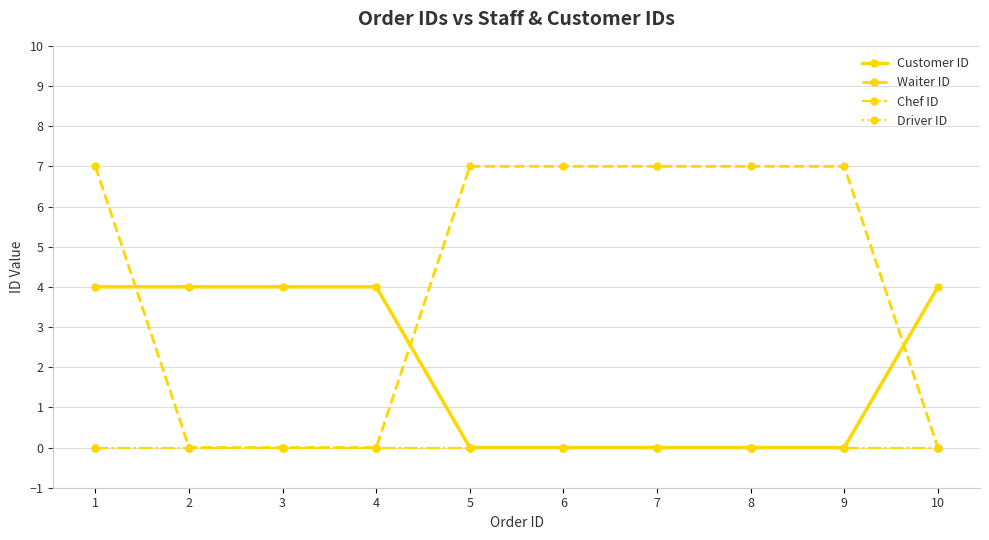

How many data points in Waiter ID are less than 7?

4